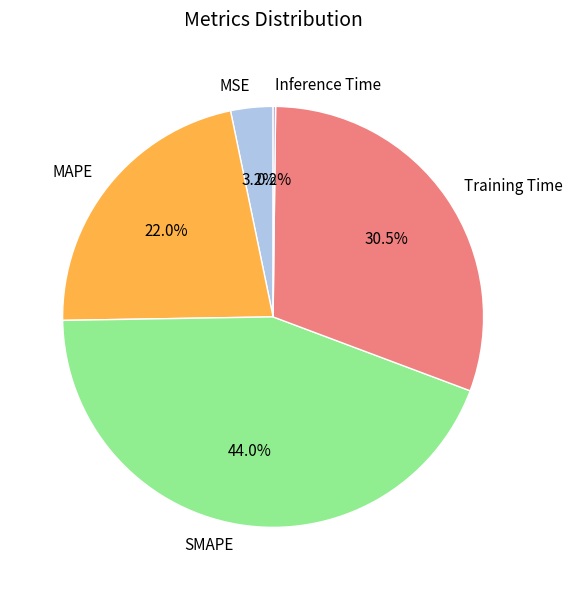

What percentage is the MAPE slice, to the nearest percent?

22%